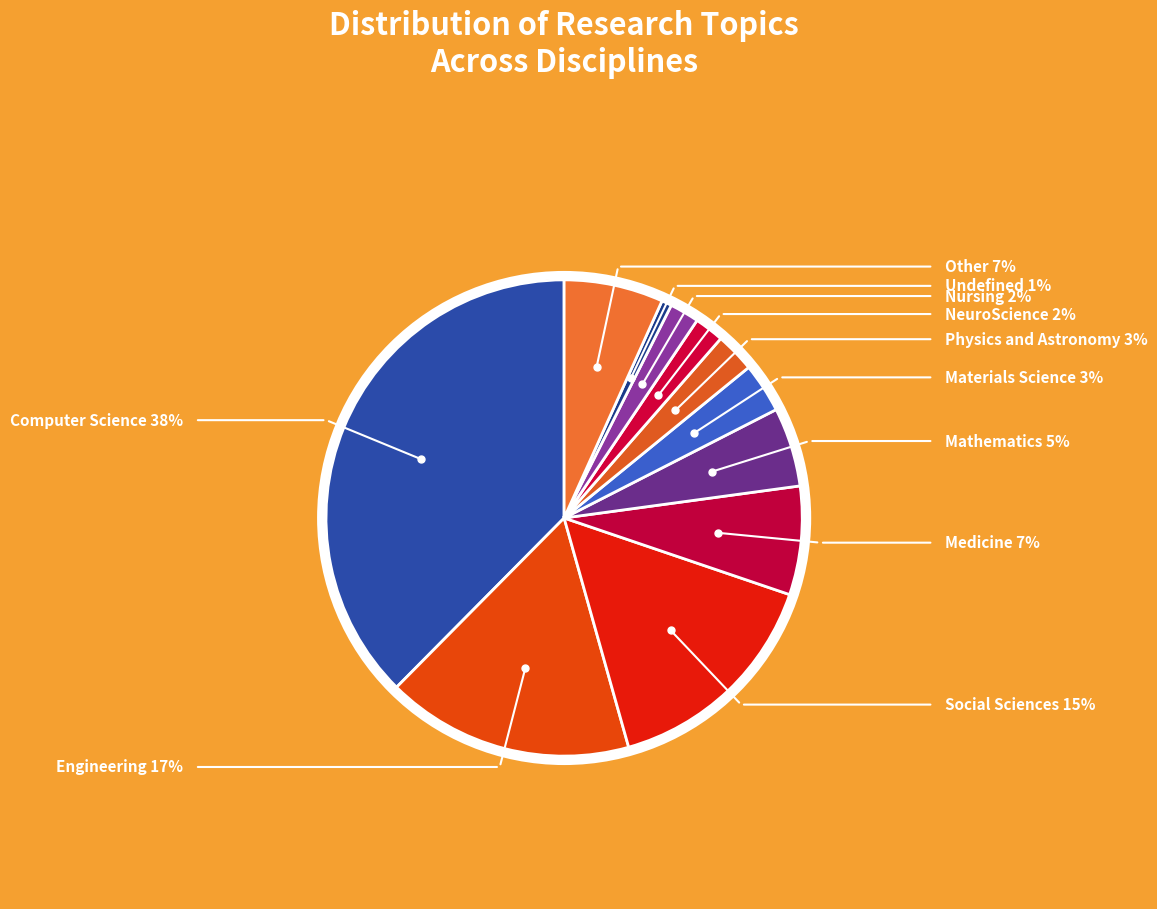

Is it true that Materials Science is 16% of the pie?

False